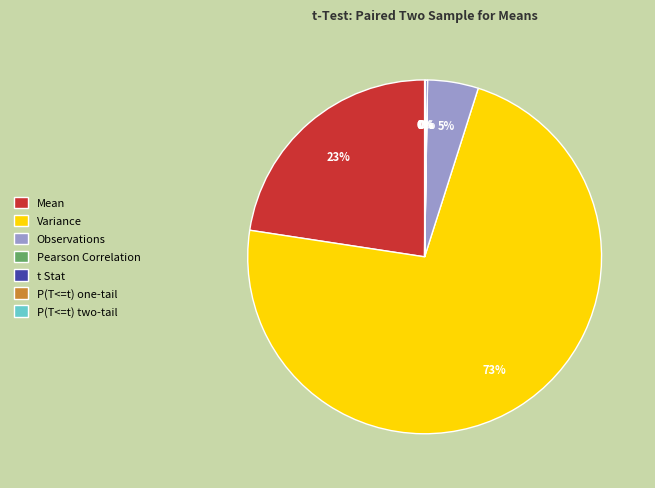

To the nearest percent, what is the difference between the largest and smallest slice percentages?

72%